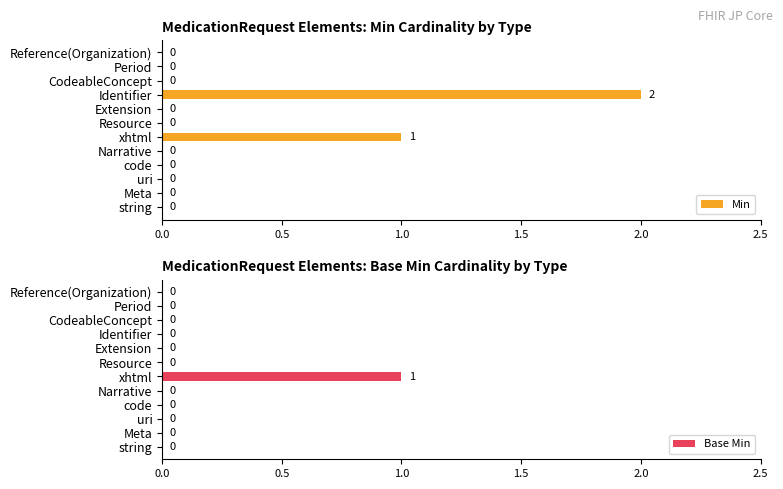

At which label does Min reach its peak?

Identifier